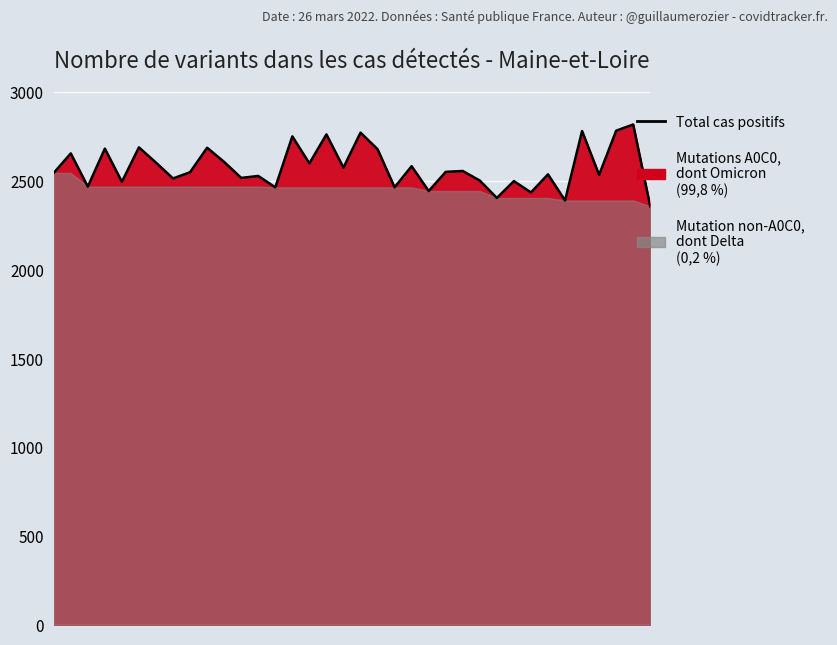

What is the smallest value displayed?

2356